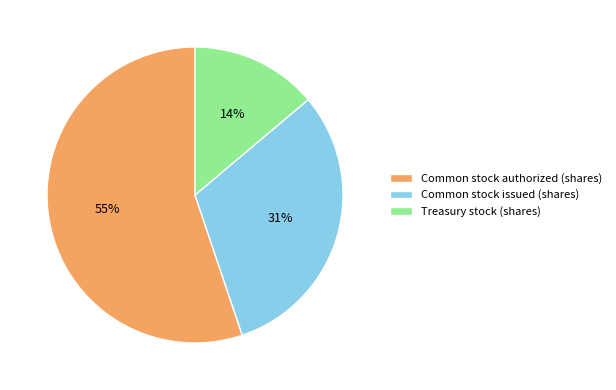

What percentage is the Common stock authorized (shares) slice, to the nearest percent?

55%